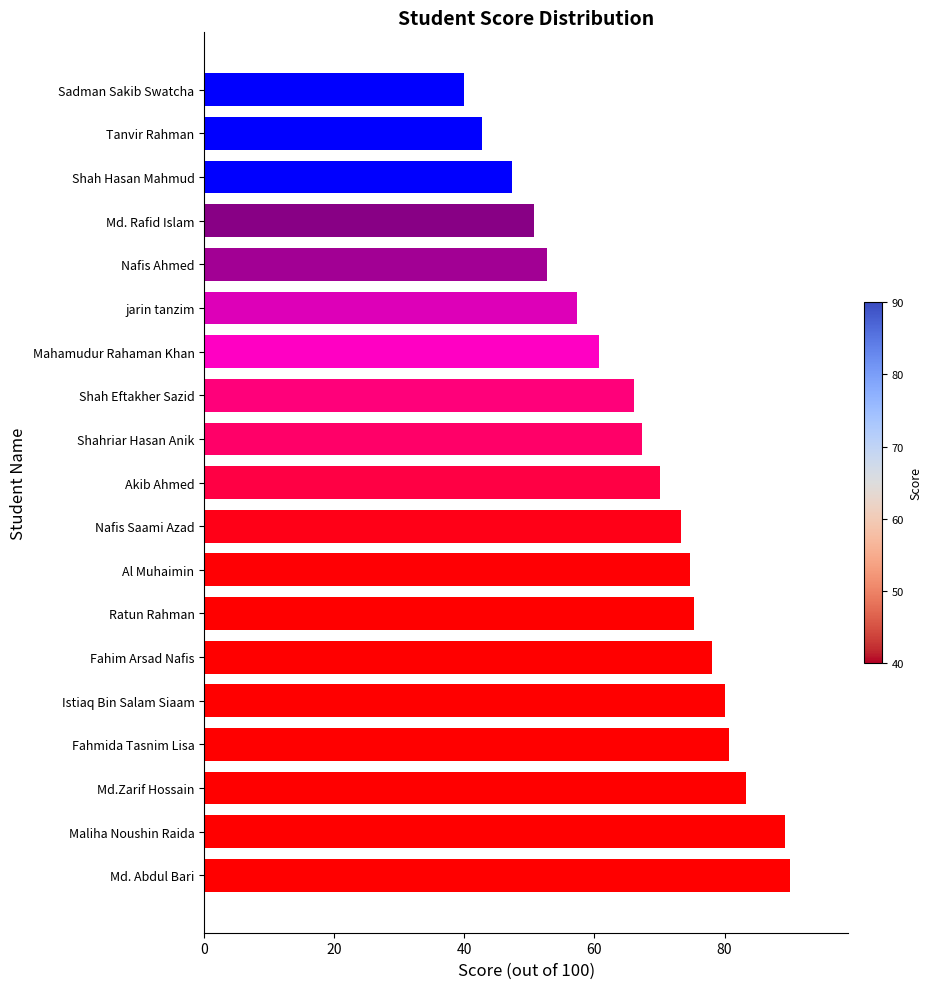

Which category has the lowest value across all series?

Sadman Sakib Swatcha